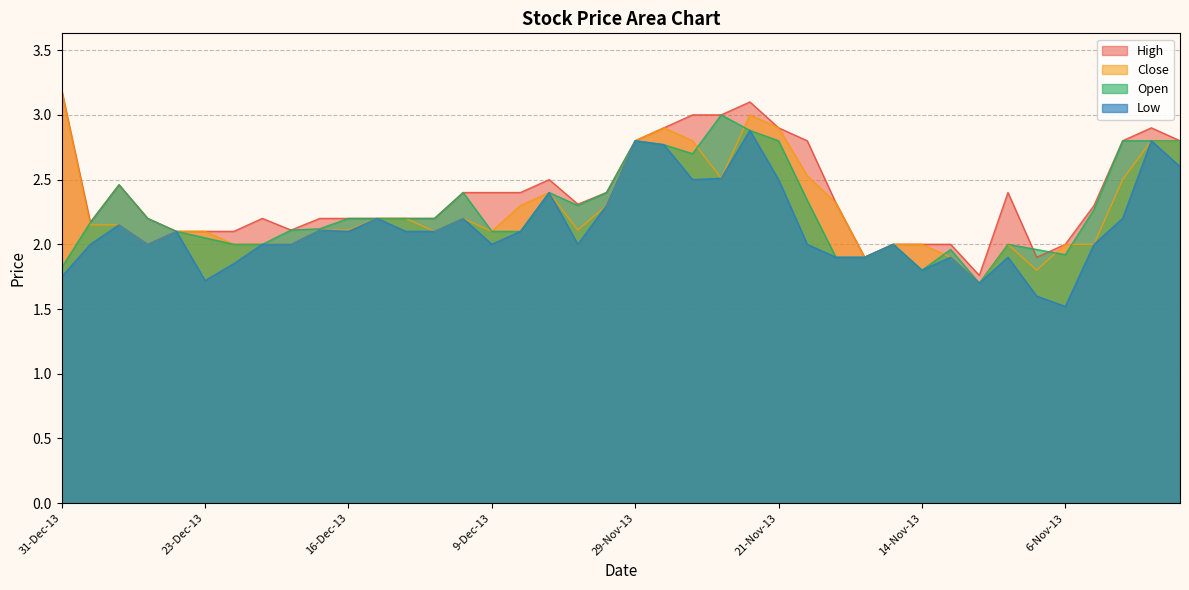

What is the value of the High point at the 28th from the left?

2.3